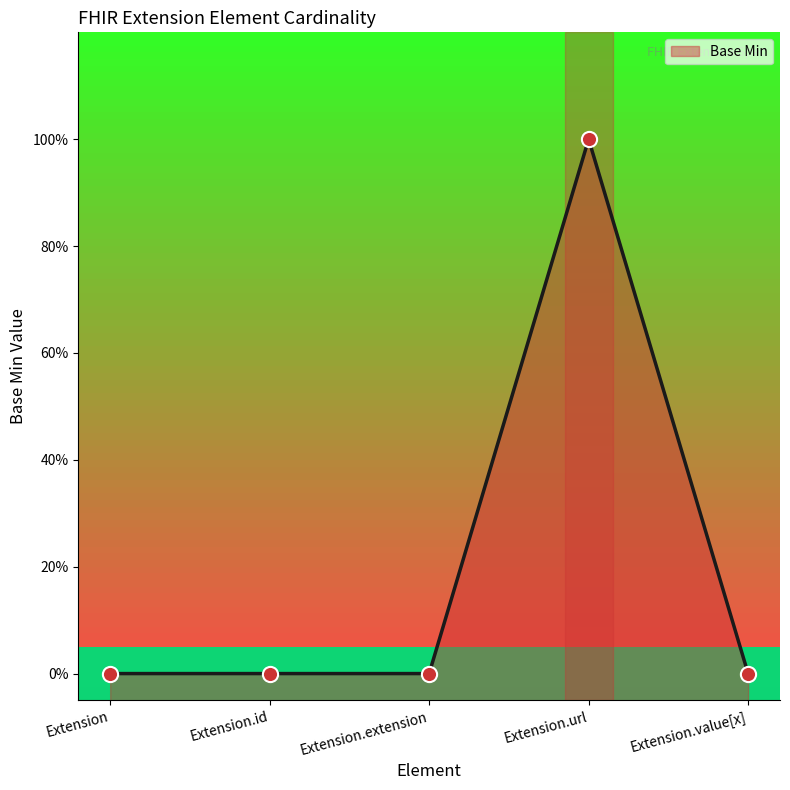

What is the change in value from Extension.url to Extension.value[x]?

-1